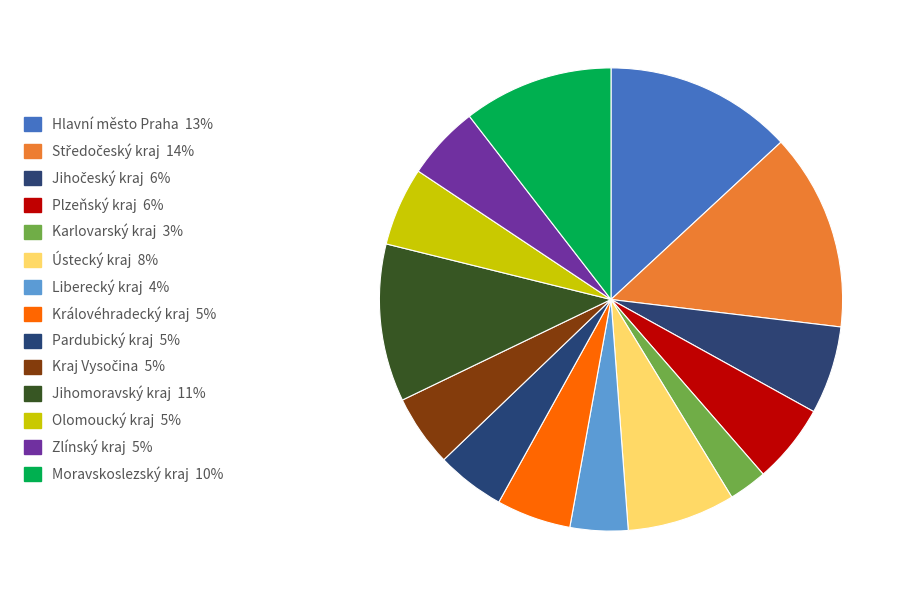

Does any single category account for the majority?

No